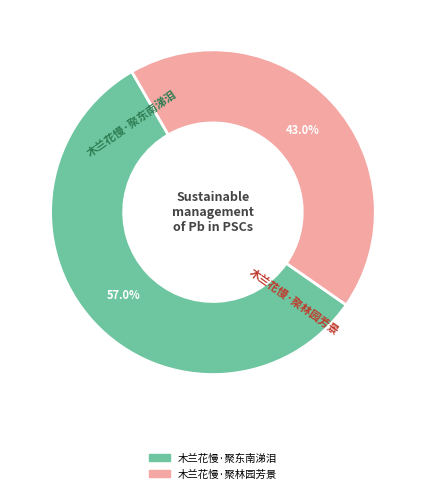

What percentage do 木兰花慢·聚东南涕泪 and 木兰花慢·聚林园芳景 together represent?

100.0%